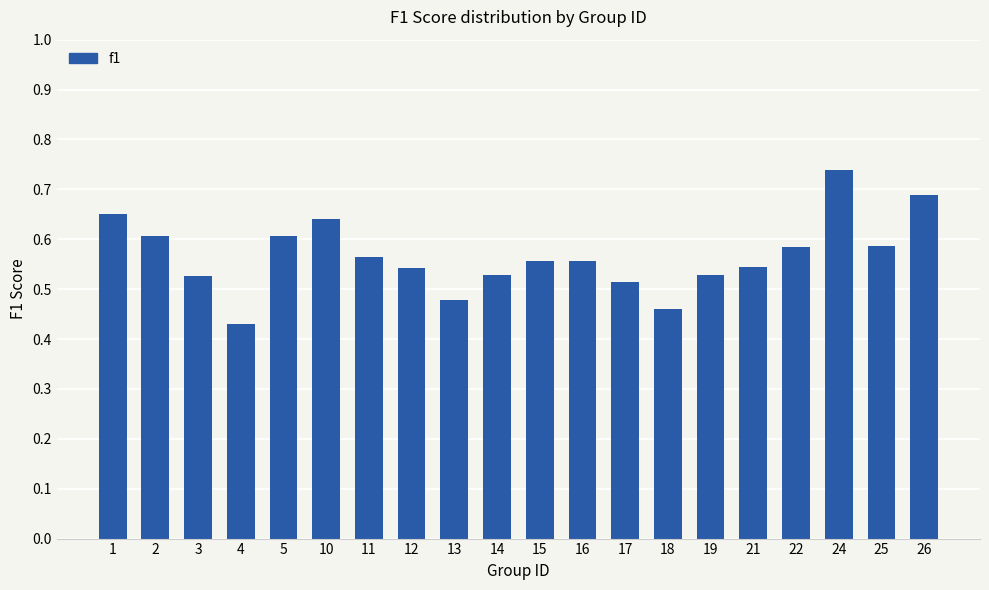

At which category does the chart reach its peak across all series?

24